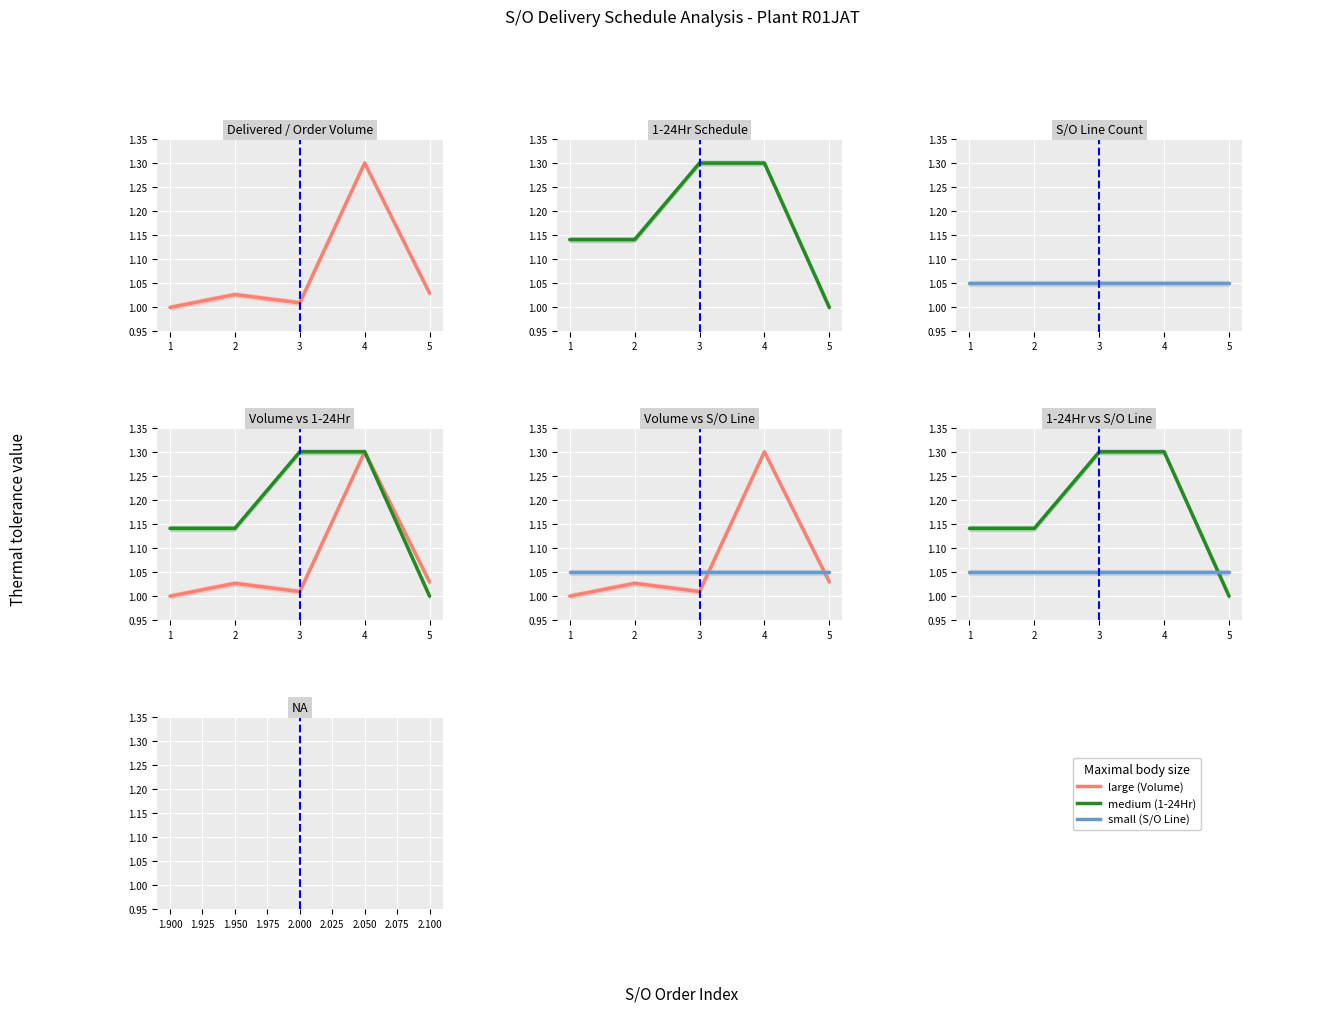

Between 1 and 2, which series saw the biggest shift?

Delivered / Order Volume (M3)